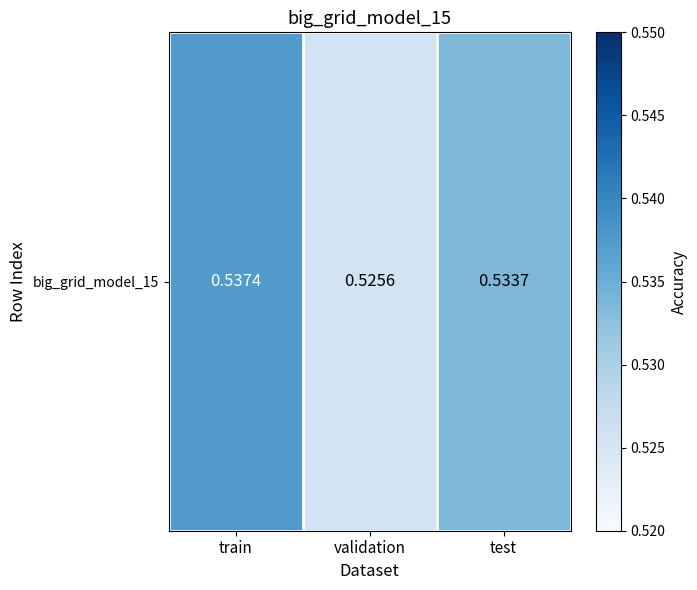

What is the sum of the values at validation and train?

1.1